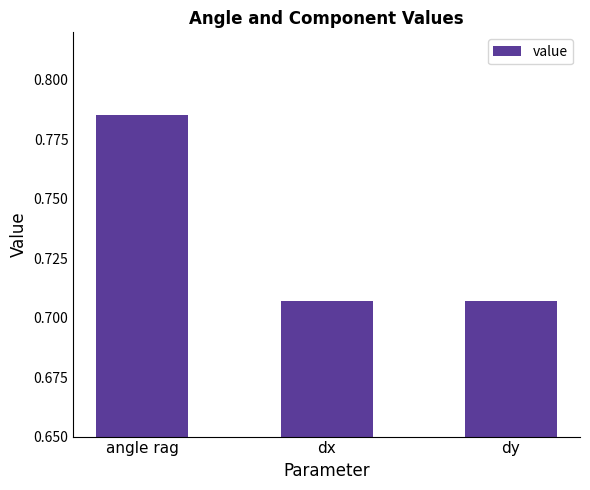

Which has a higher value, dx or angle rag?

angle rag